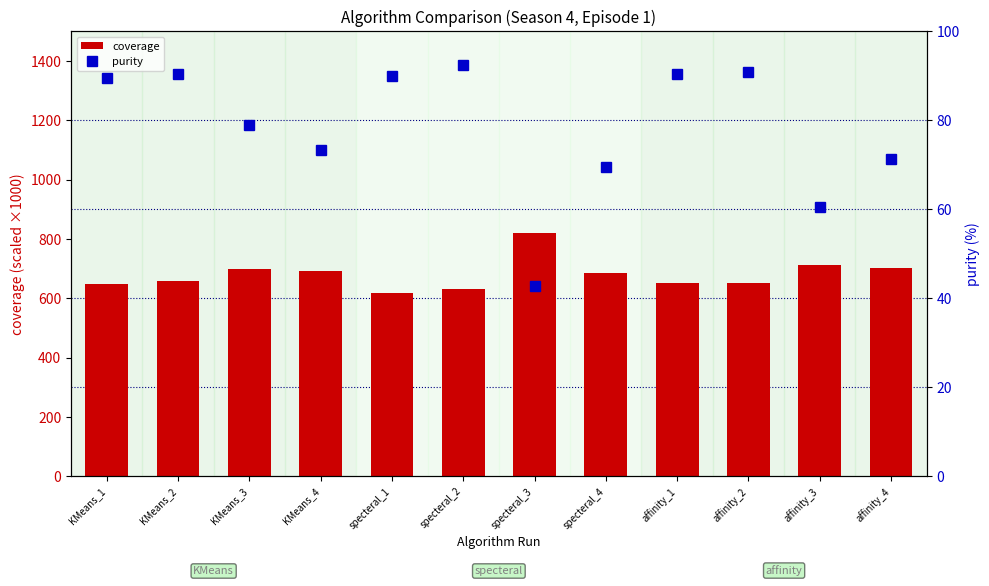

What is the label of the 6th bar from the right?

specteral_3